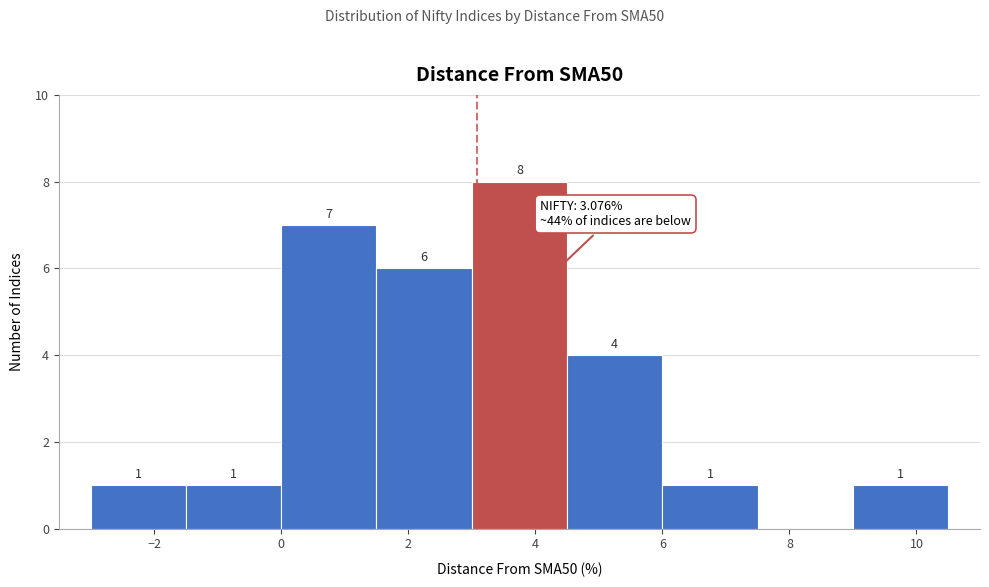

Which range on the x-axis has the tallest bar?

3.0 to 4.5